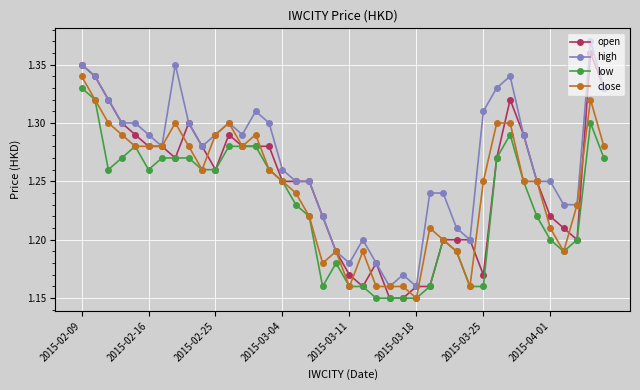

Is this an area chart (filled region under the line)?

No